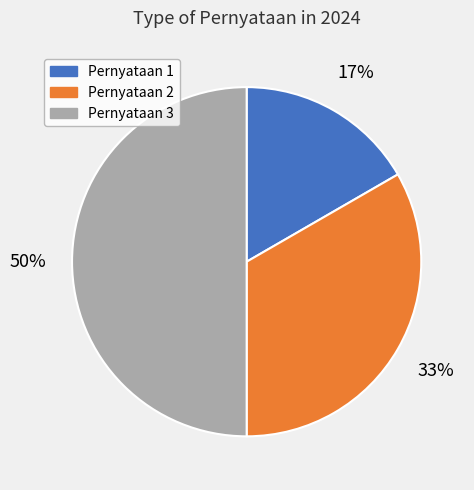

Rank the categories by value from lowest to highest.

Pernyataan 1, Pernyataan 2, Pernyataan 3